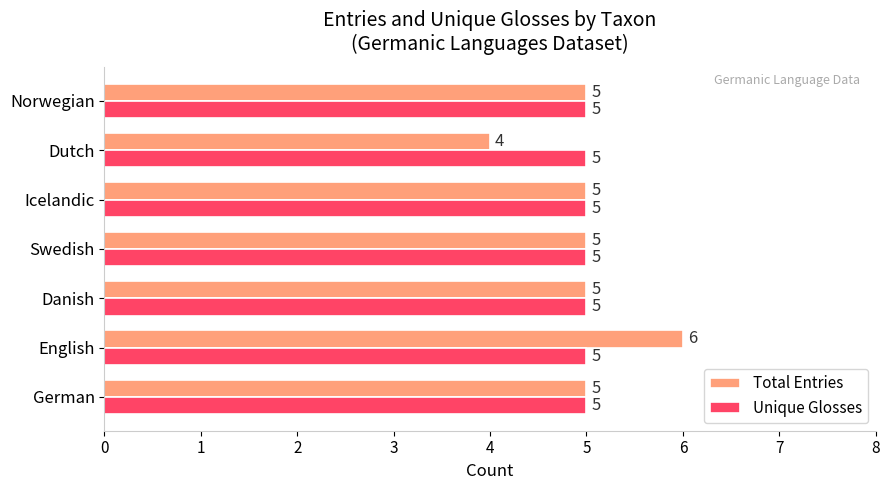

List the series in order of their peak value, highest first.

Total Entries, Unique Glosses